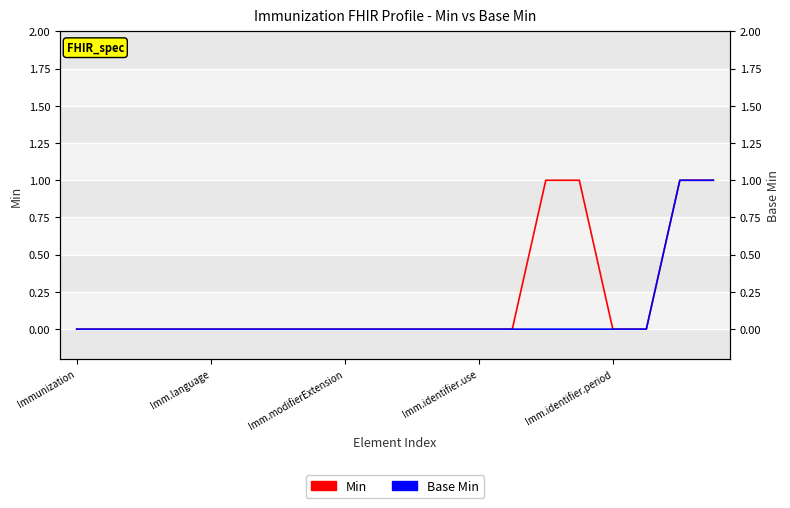

Which category has the highest value across all series?

14